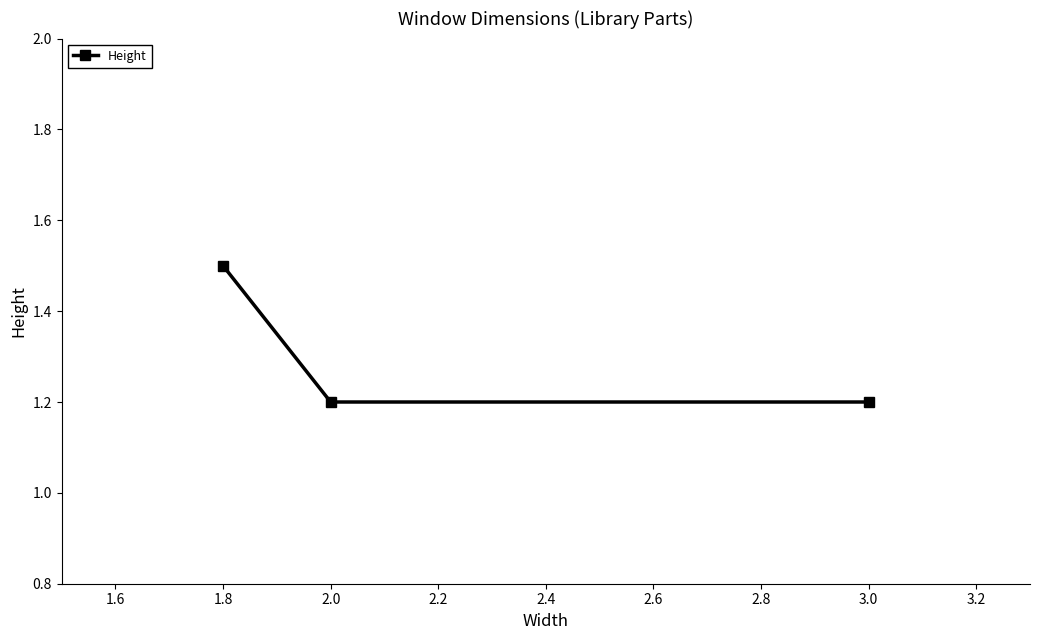

How many values are between 1 and 2?

3